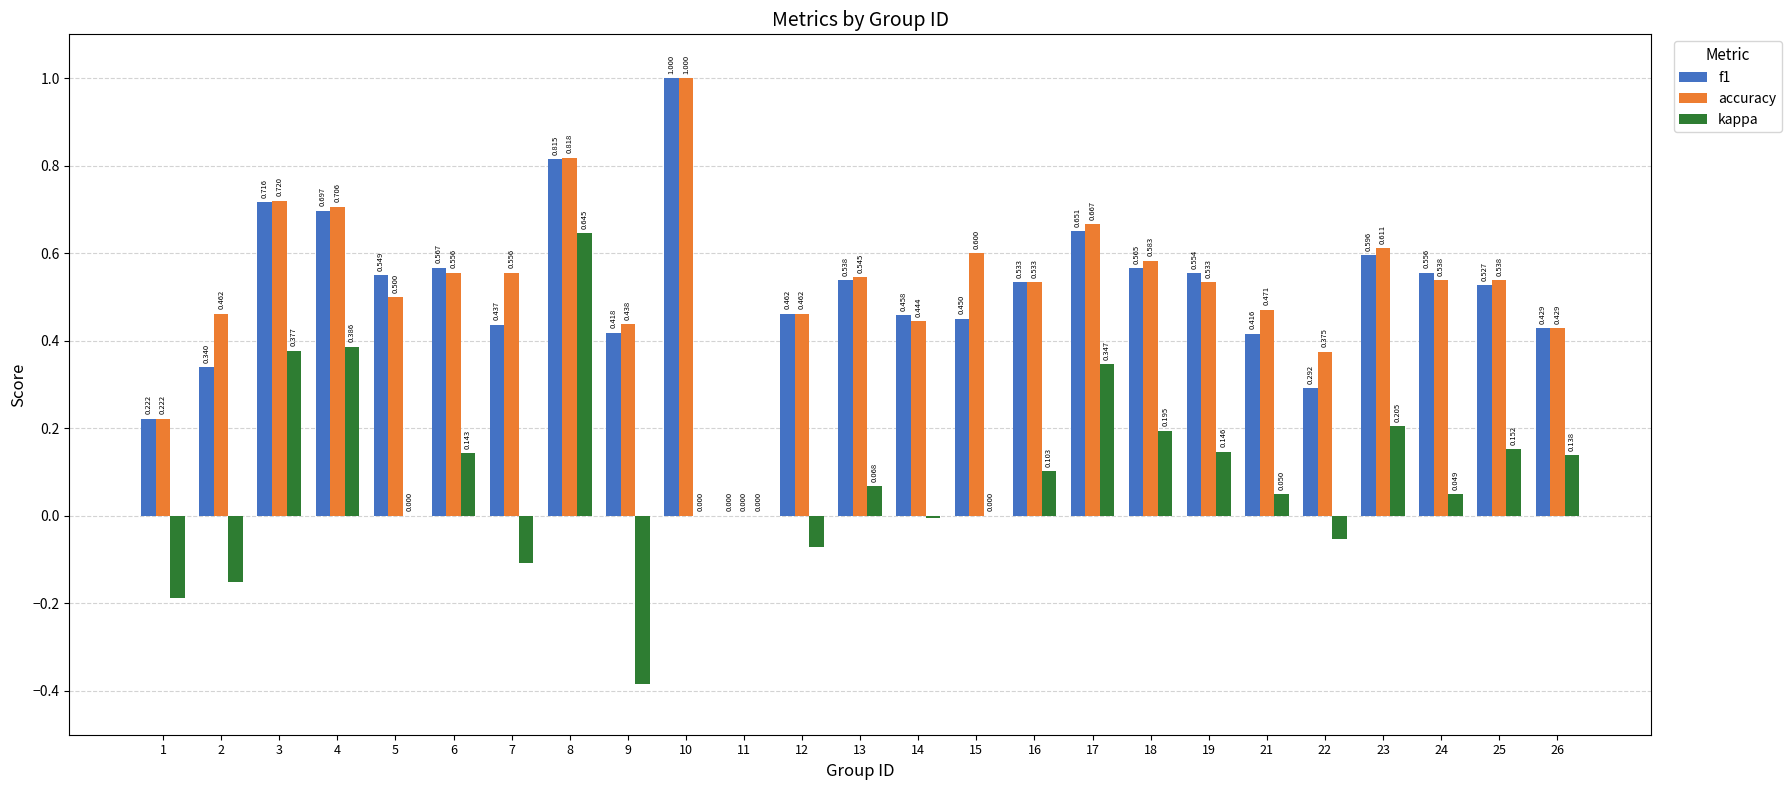

Which series changed the most between 6 and 15?

kappa